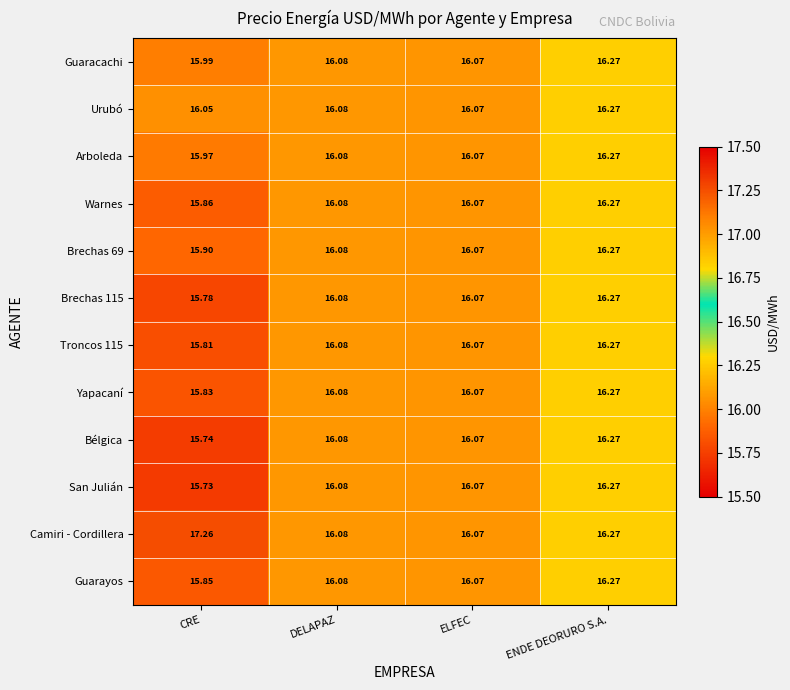

Where does the Warnes series first go above 16?

DELAPAZ